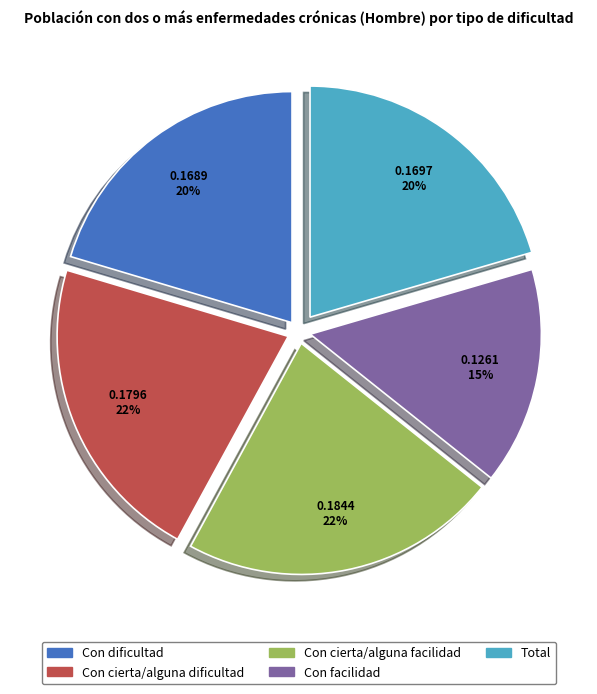

Do Con cierta/alguna dificultad and Con facilidad together represent more than half of the pie?

No